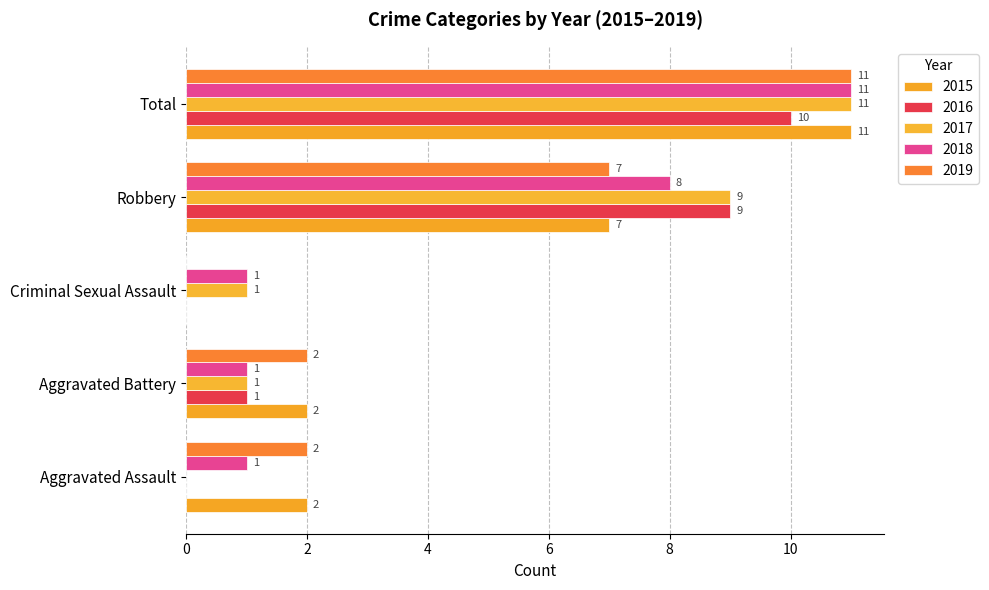

How many data points does each series have?

5